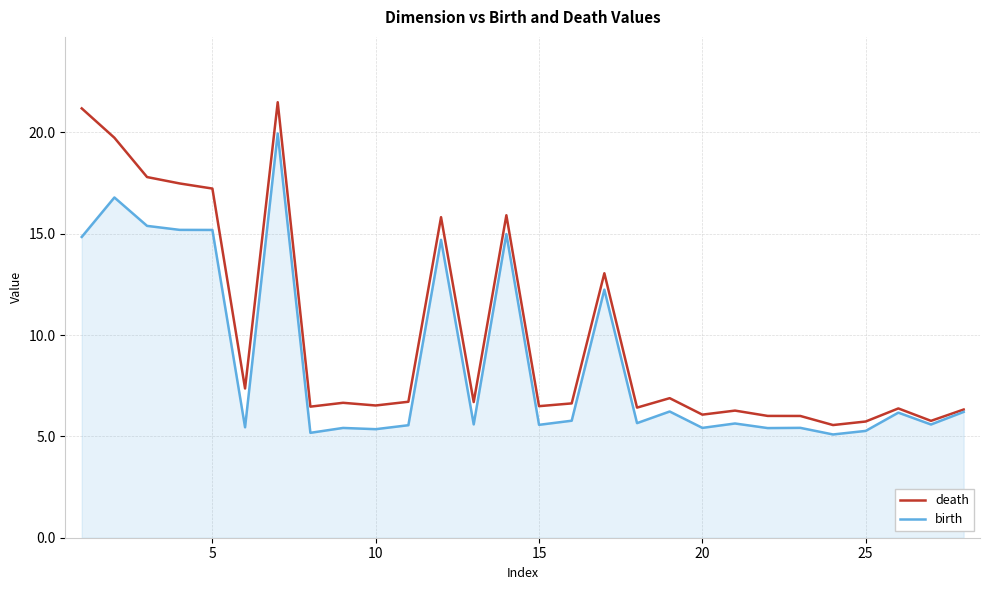

What is the maximum value for birth?

19.9